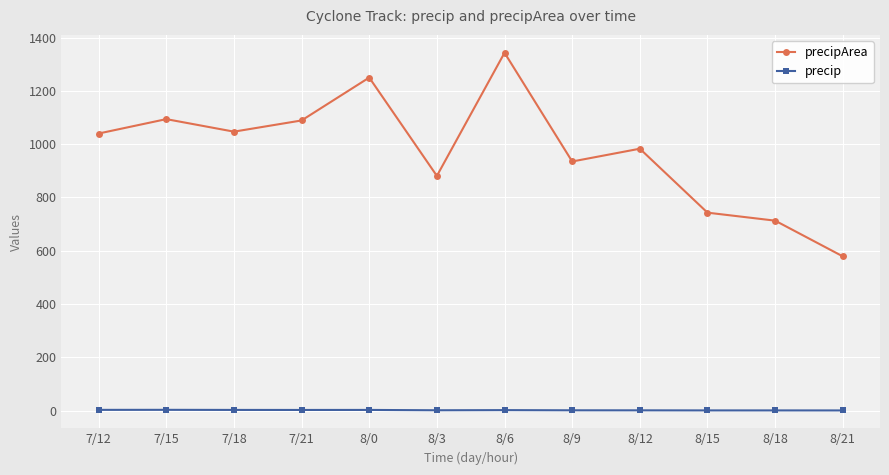

What value does the precipArea series have at 7/12?

1040.0